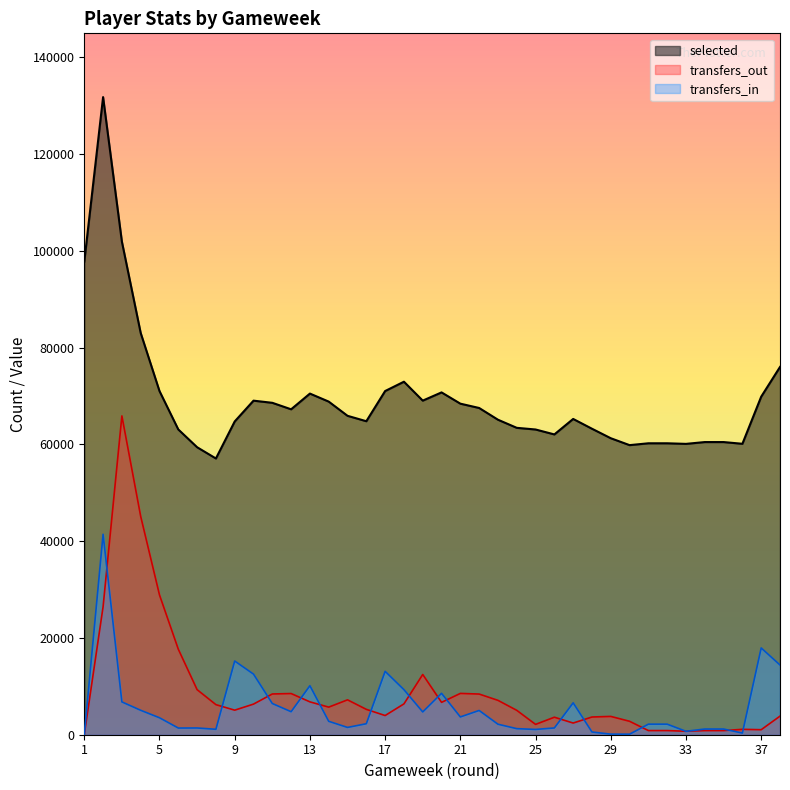

Which label corresponds to the smallest value in the chart?

1